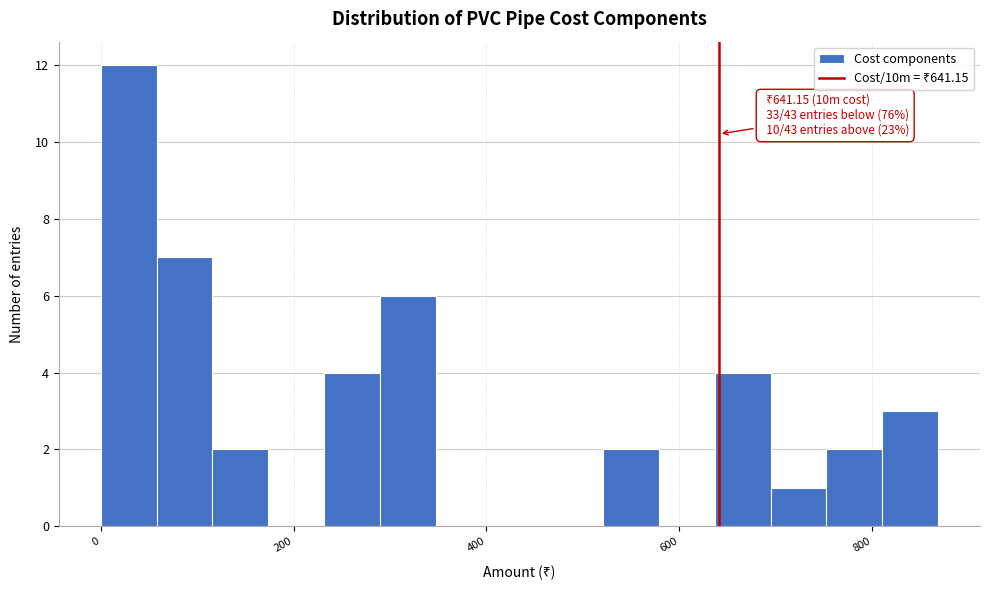

Read against the x-axis, roughly where is the centre of the tallest bar?

20